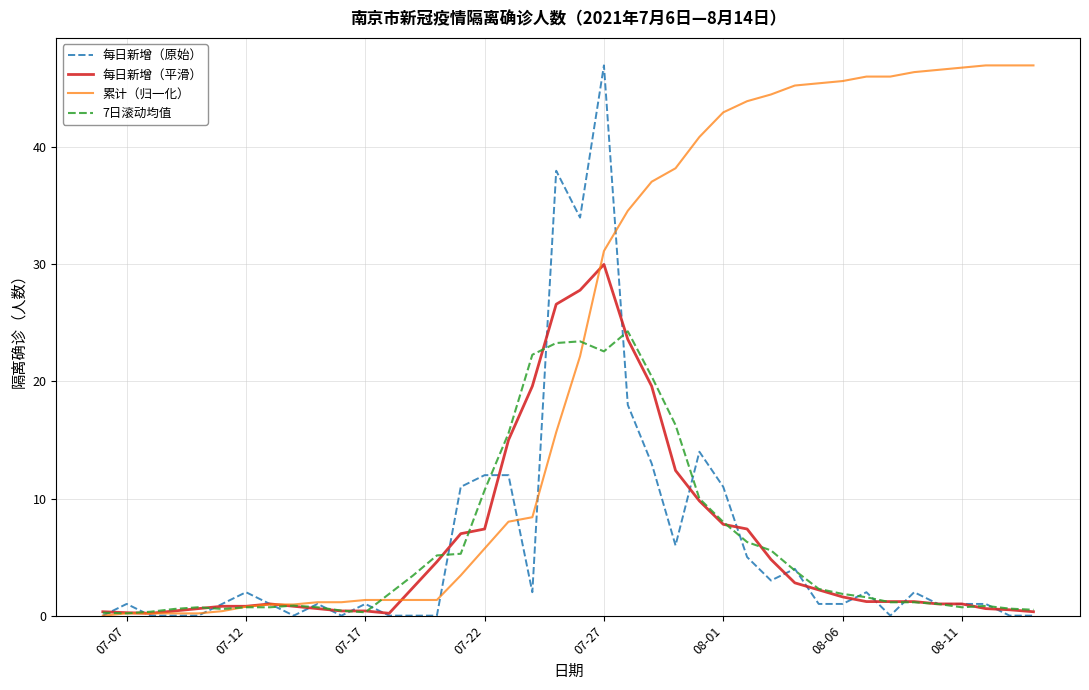

What is the maximum value shown in the chart?

47.0